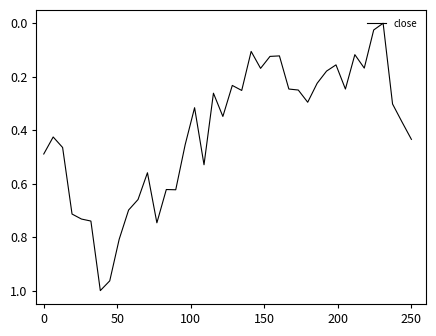

How many lines are shown in the chart?

1